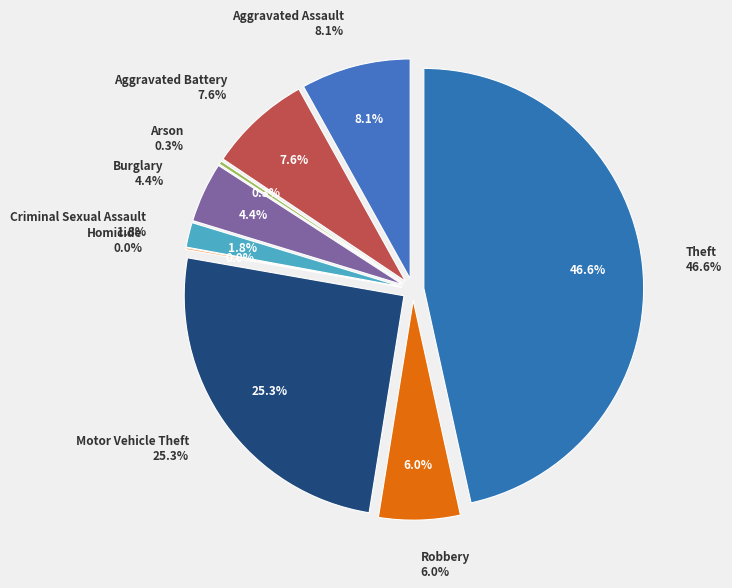

To the nearest percent, what is the combined percentage of Aggravated Battery and Criminal Sexual Assault?

9%